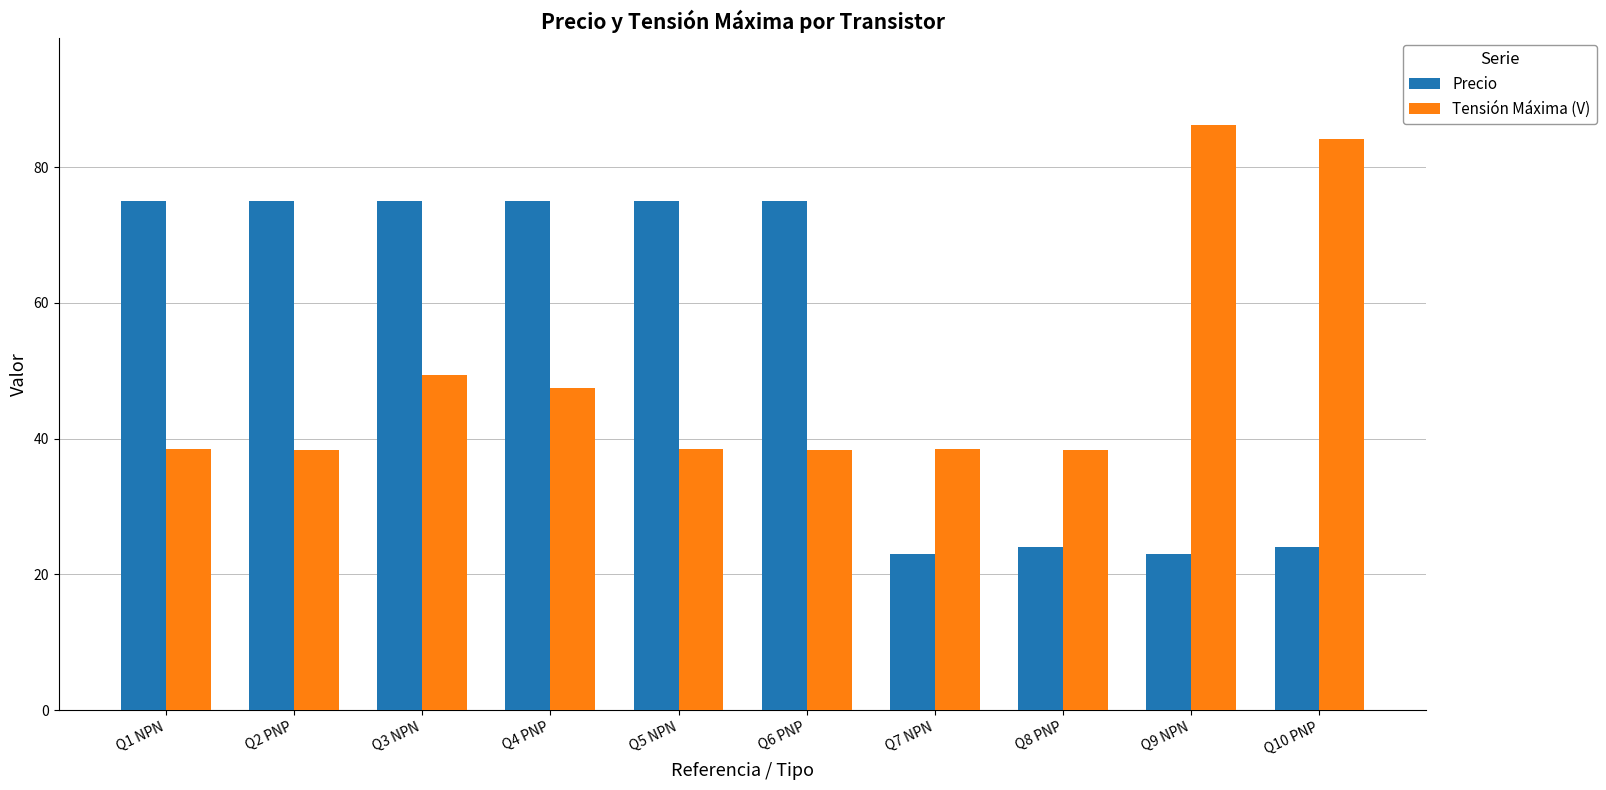

What value does the Precio series have at Q7 NPN?

23.0